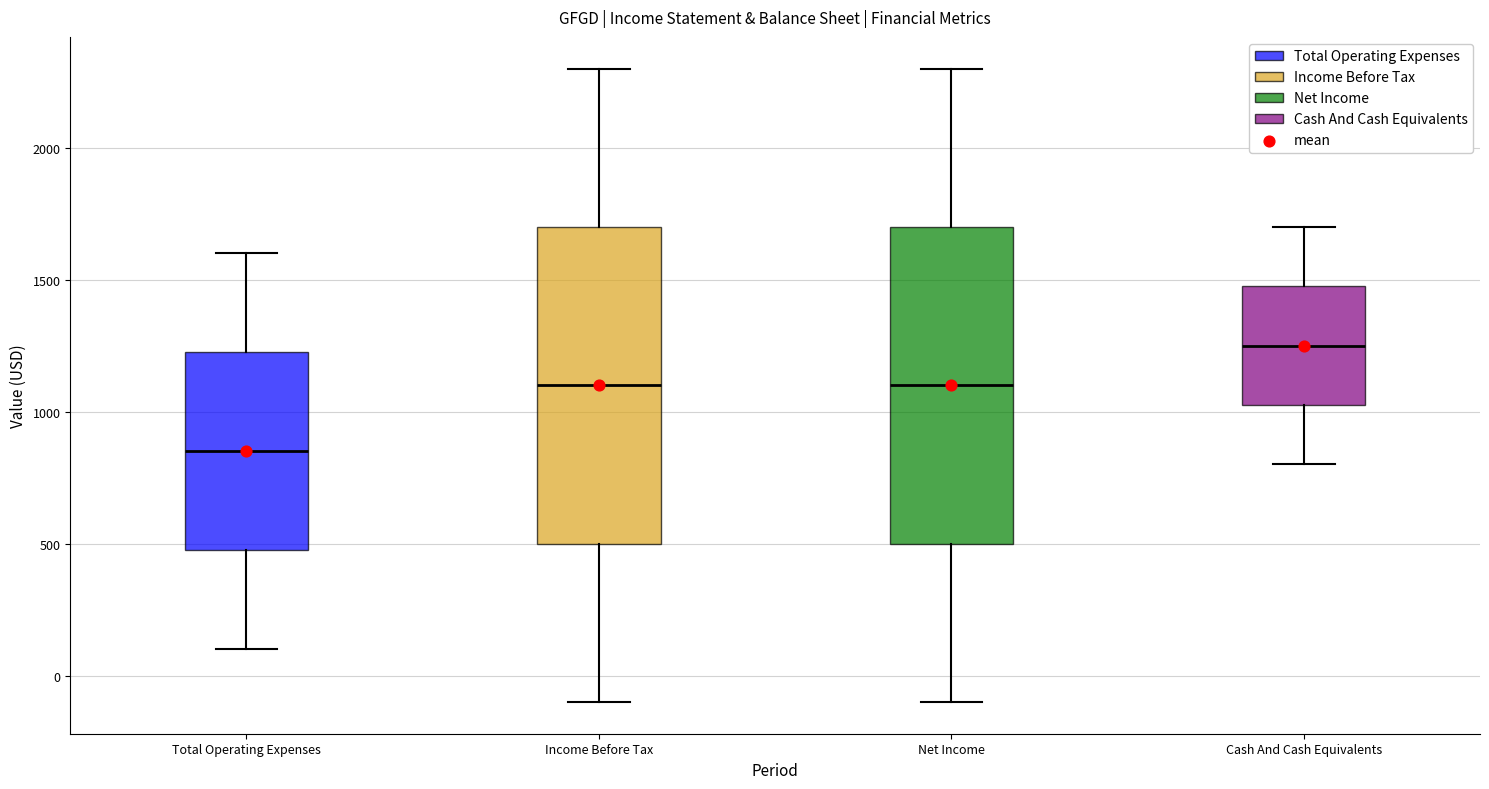

Reading left to right, read every box against the y-axis: the position of its median line, the range the box covers, and the ends of its whiskers. The values are not printed on the chart, so give them approximately, as read against the axis.

Total Operating Expenses: median 850, box 500 to 1250, whiskers 100 to 1600
Income Before Tax: median 1100, box 500 to 1700, whiskers -100 to 2300
Net Income: median 1100, box 500 to 1700, whiskers -100 to 2300
Cash And Cash Equivalents: median 1250, box 1050 to 1500, whiskers 800 to 1700